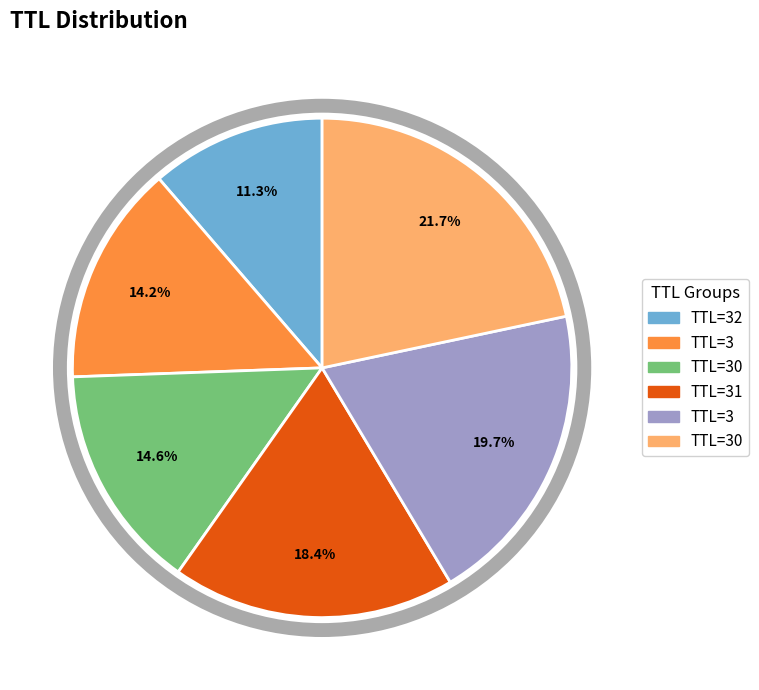

Is there any slice that represents more than half of the pie?

No